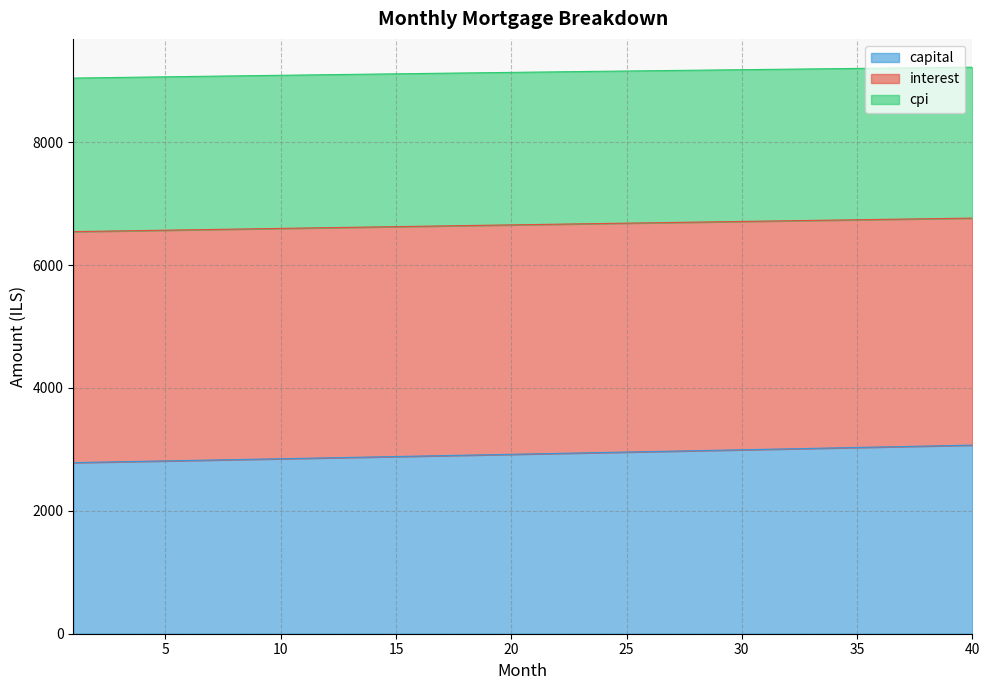

What is the highest value of the capital series?

3069.5